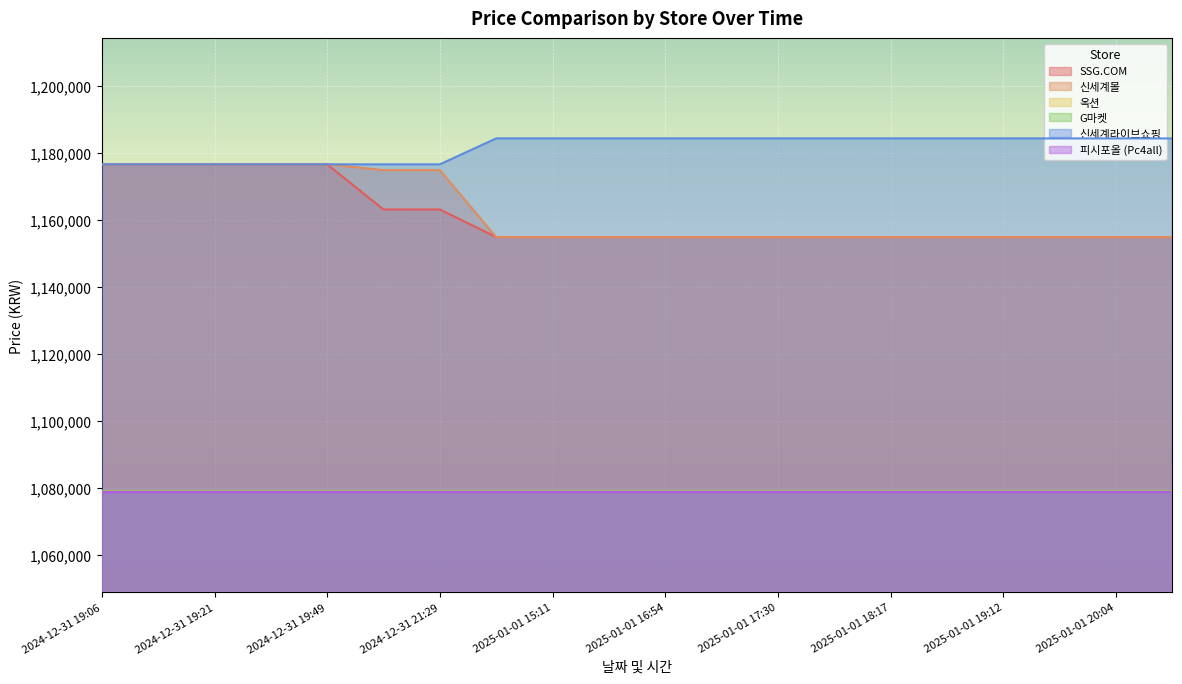

At which category is the sum across all series the highest?

2024-12-31 19:06